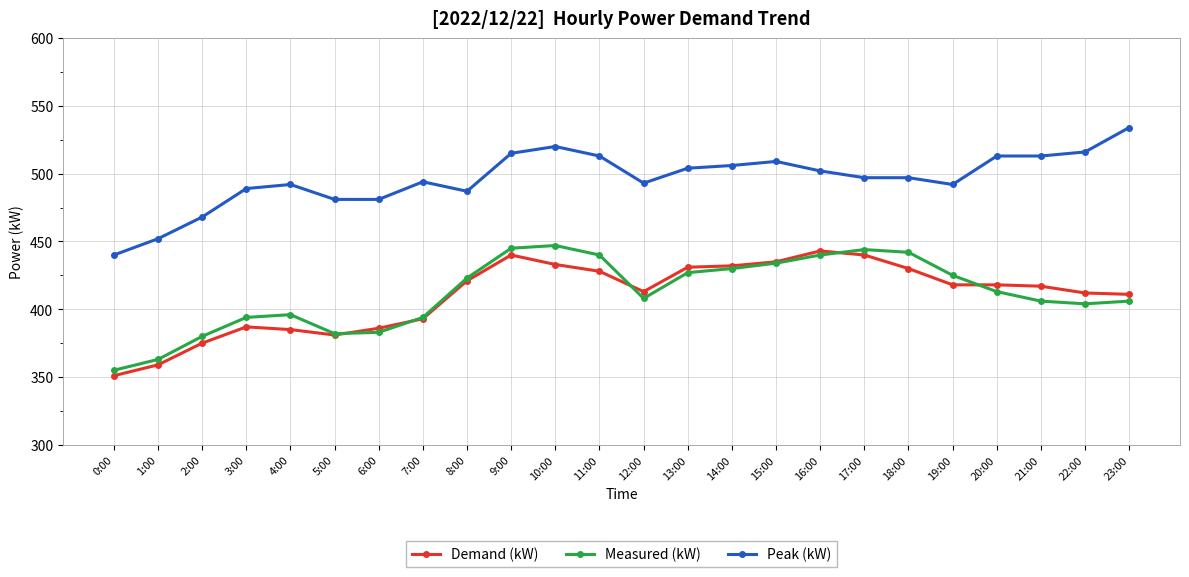

True or false: Measured (kW) has more than 1 points higher than both neighbors.

True